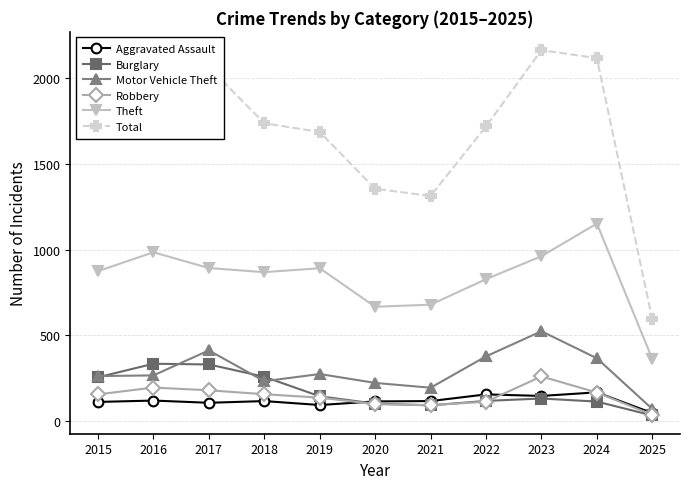

True or false: Aggravated Assault has more than 1 points higher than both neighbors.

True